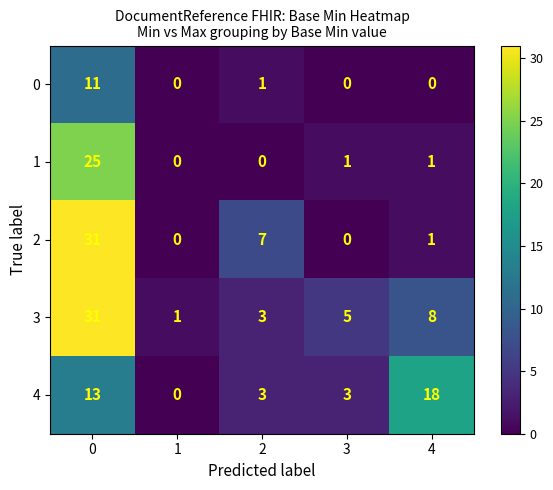

How many positive values does the 1 series have?

3